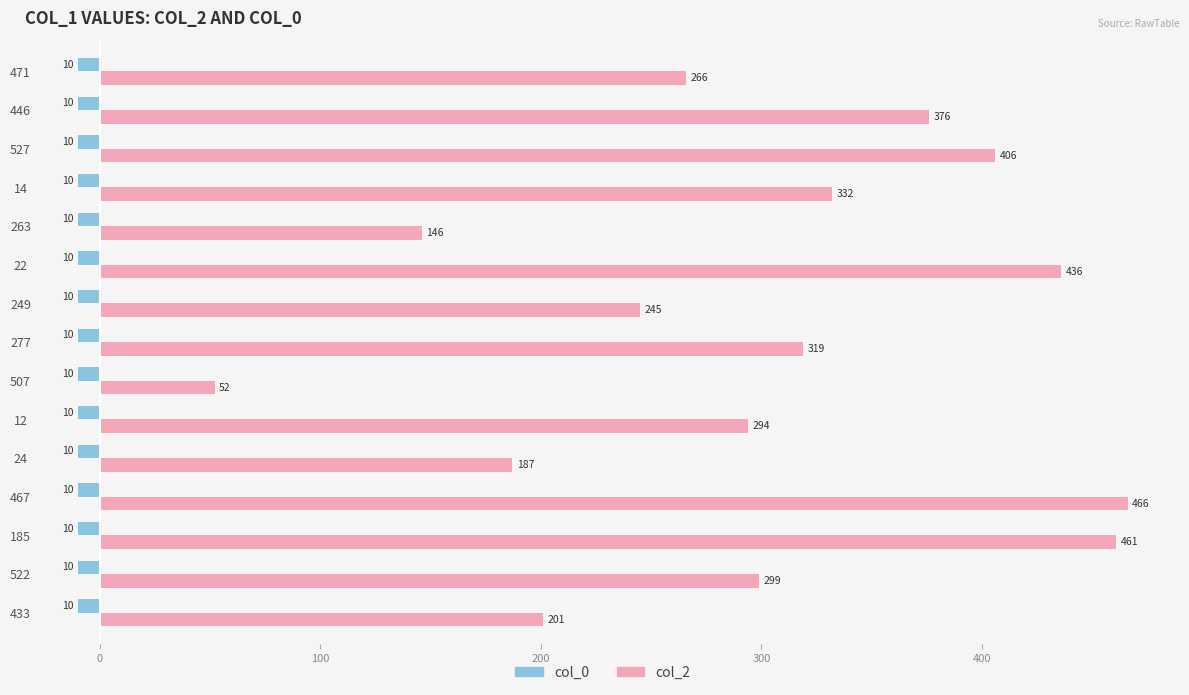

Which series has the largest range (max minus min)?

col_2